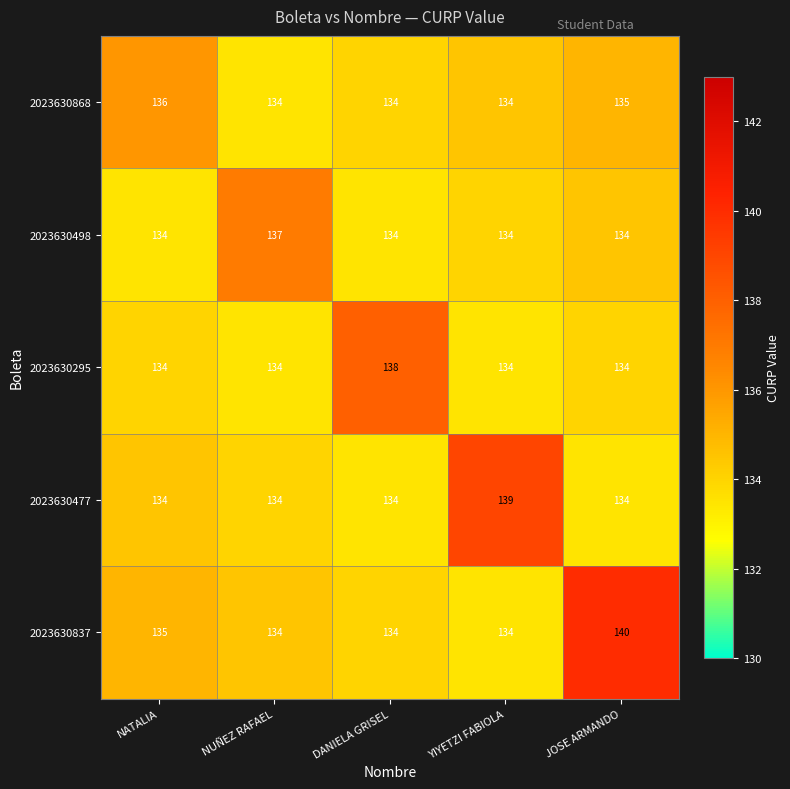

List the series in order of their peak value, highest first.

2023630837, 2023630477, 2023630295, 2023630498, 2023630868